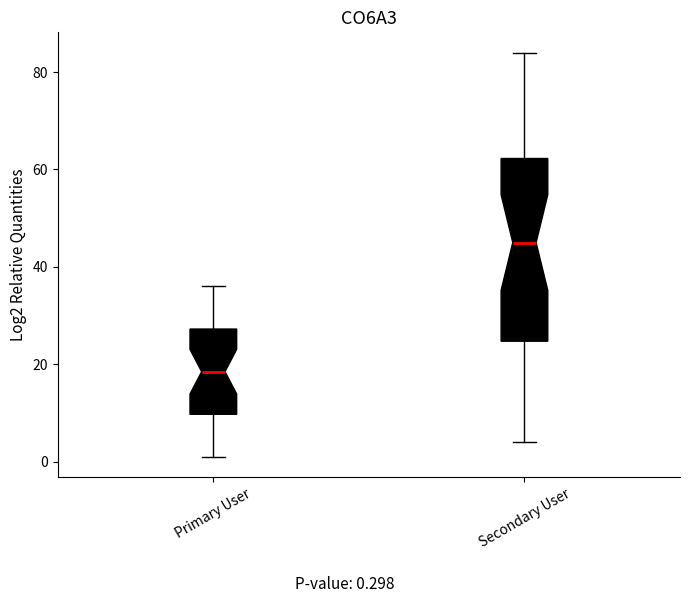

Which box's median line is the lowest?

Primary User